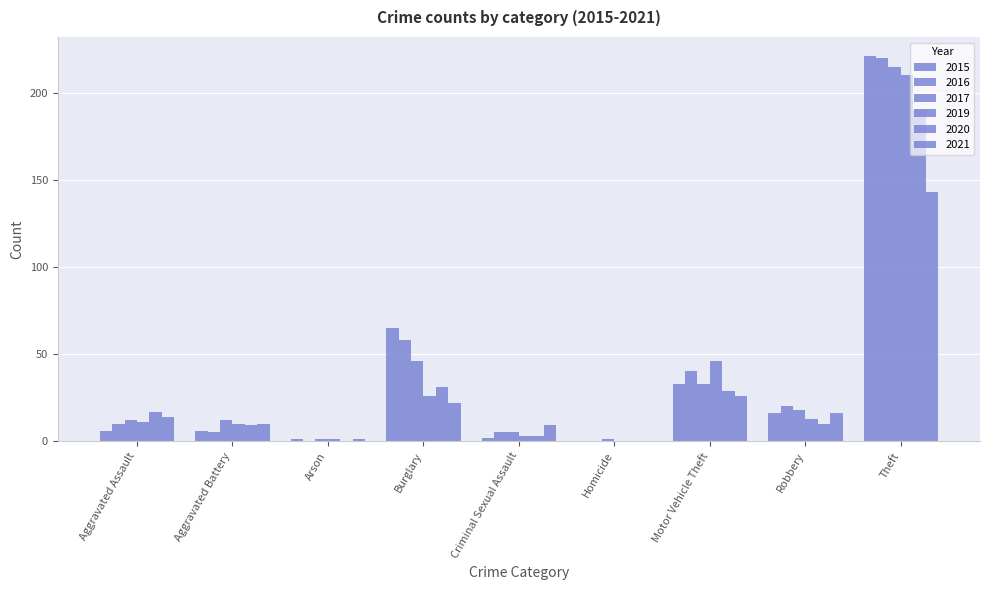

True or false: 2019 has a value of 22 at Robbery.

False